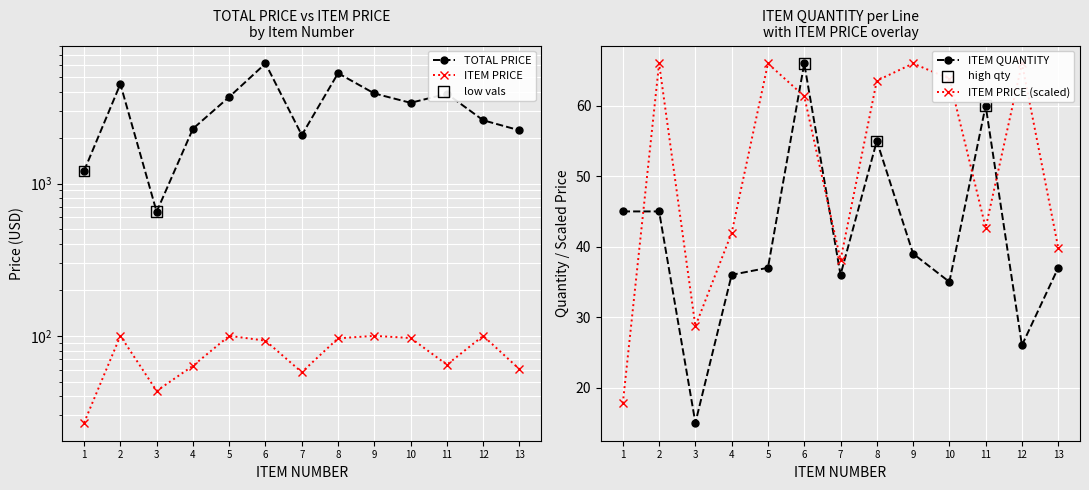

What are all the series names shown in the legend?

TOTAL PRICE, ITEM PRICE, ITEM QUANTITY